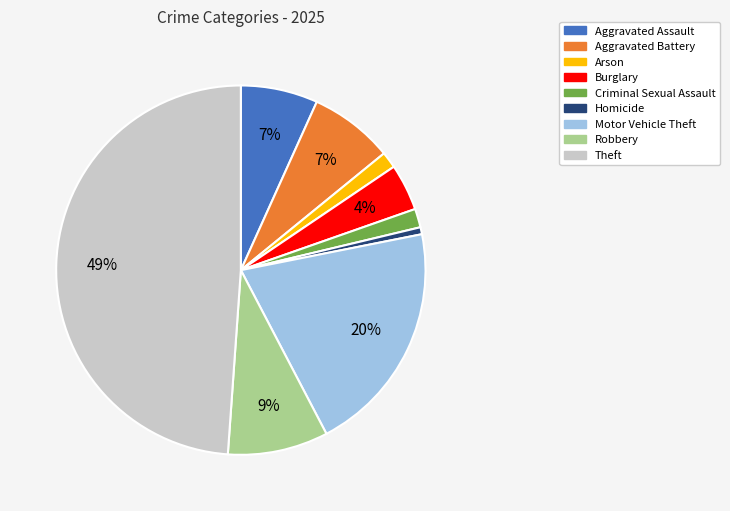

To the nearest percent, what percentage of the pie is Criminal Sexual Assault?

2%